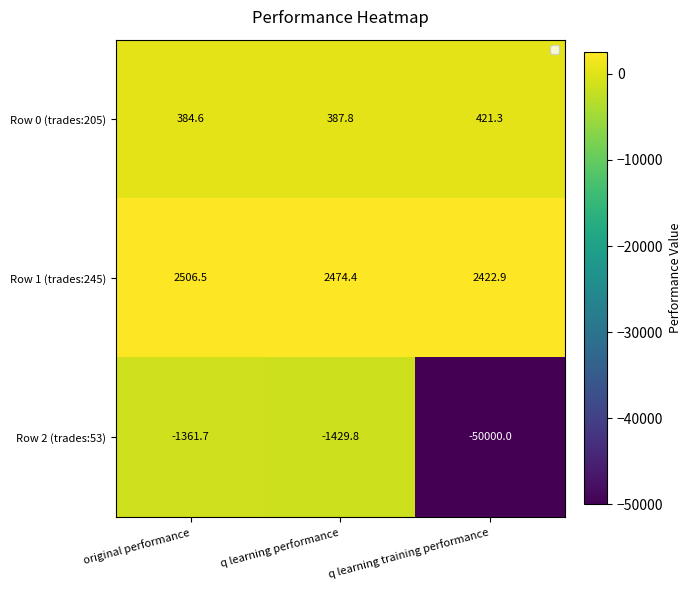

At which category is the sum across all series the highest?

original performance